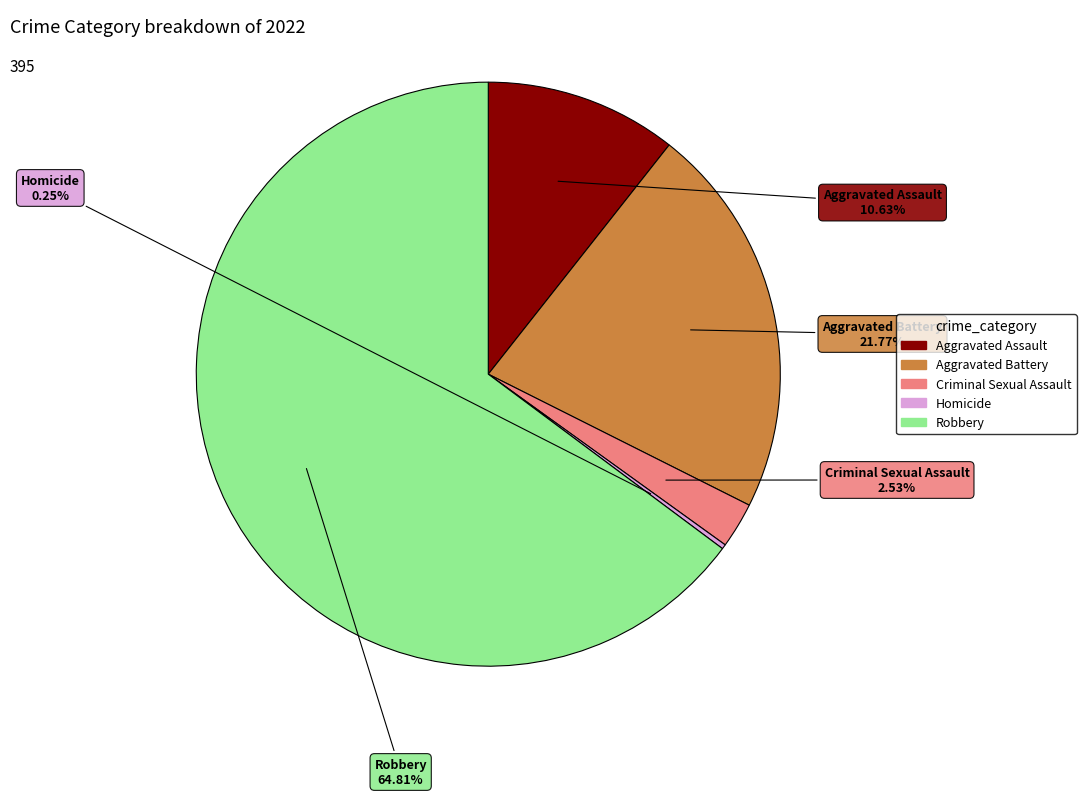

To the nearest percent, what is the combined percentage of Aggravated Assault and Aggravated Battery?

32%